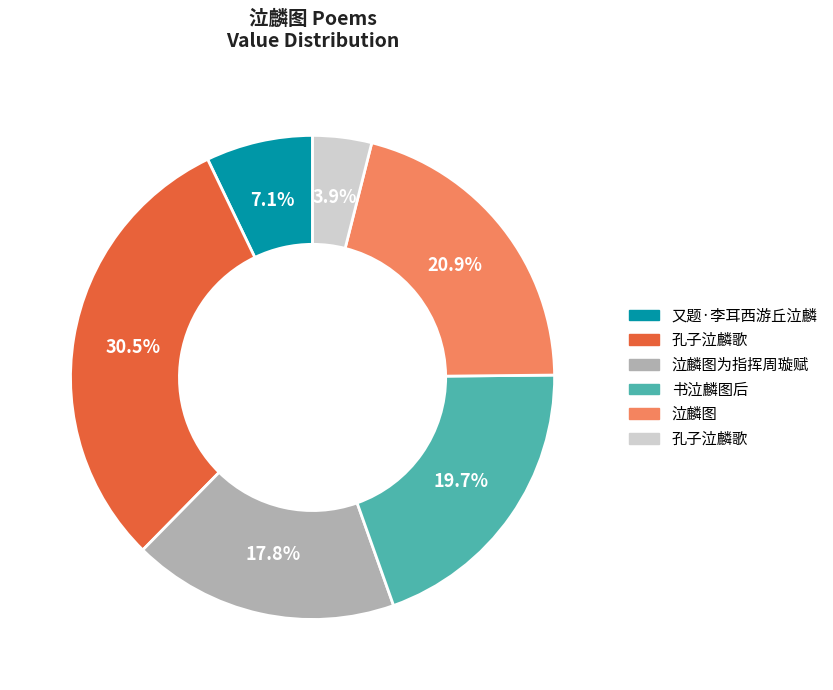

Is there any slice that represents more than half of the pie?

No